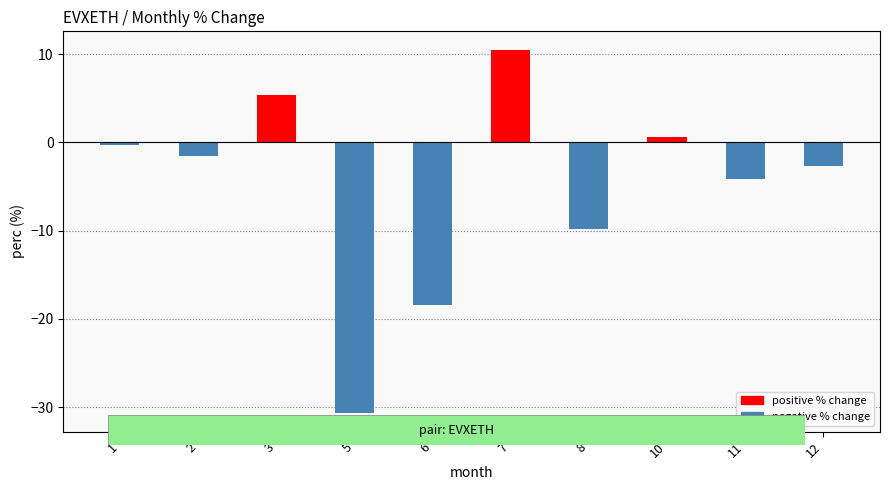

What is the approximate value at 10?

0.6